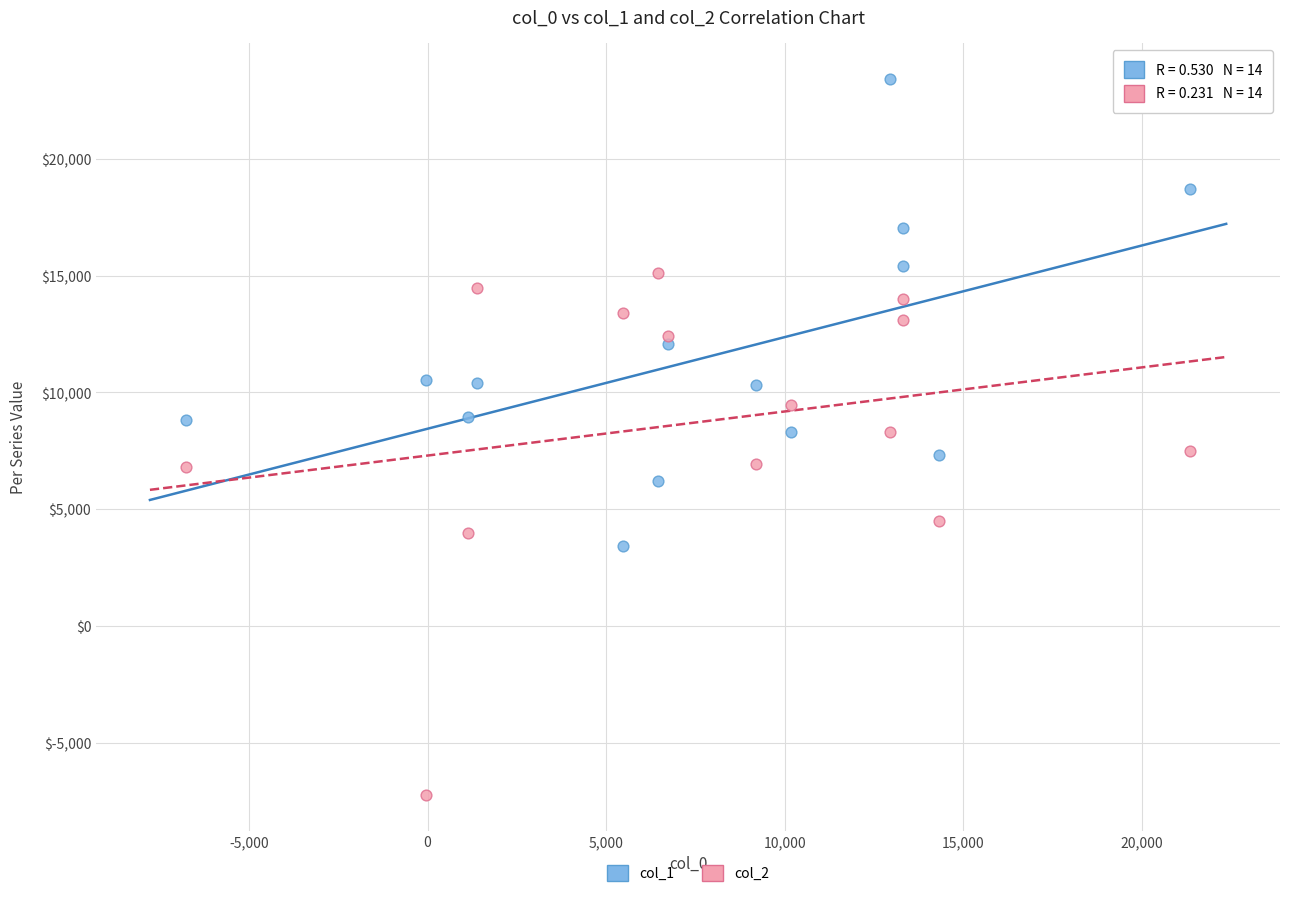

Which series contains the lowest Y value?

col_2